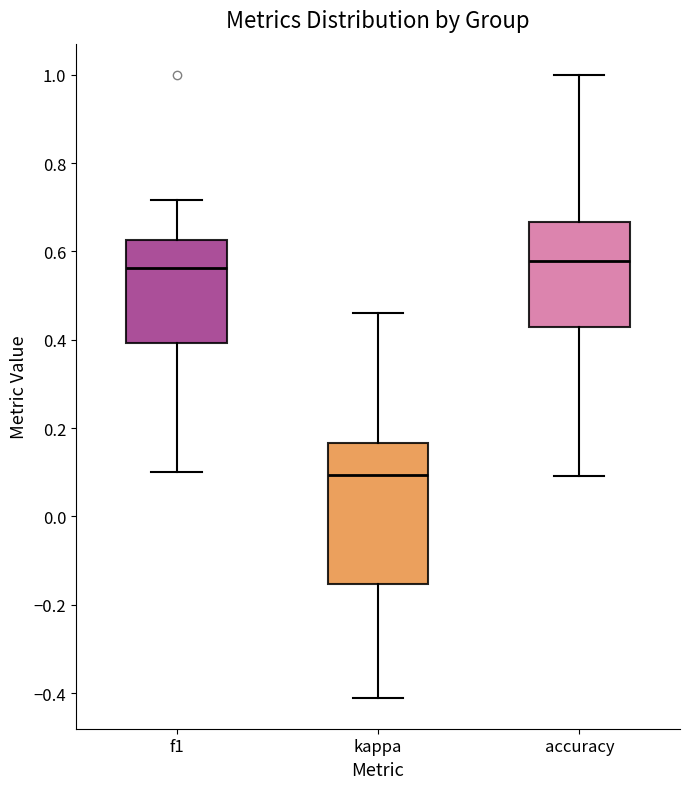

Reading left to right, transcribe this box plot: for each box, give where its median line is, the range the box spans, and where its two whiskers end, as read against the y-axis. The values are not printed on the chart, so give them approximately, as read against the axis.

f1: median 0.56, box 0.40 to 0.62, whiskers 0.10 to 0.72
kappa: median 0.10, box -0.16 to 0.16, whiskers -0.42 to 0.46
accuracy: median 0.58, box 0.42 to 0.66, whiskers 0.10 to 1.00